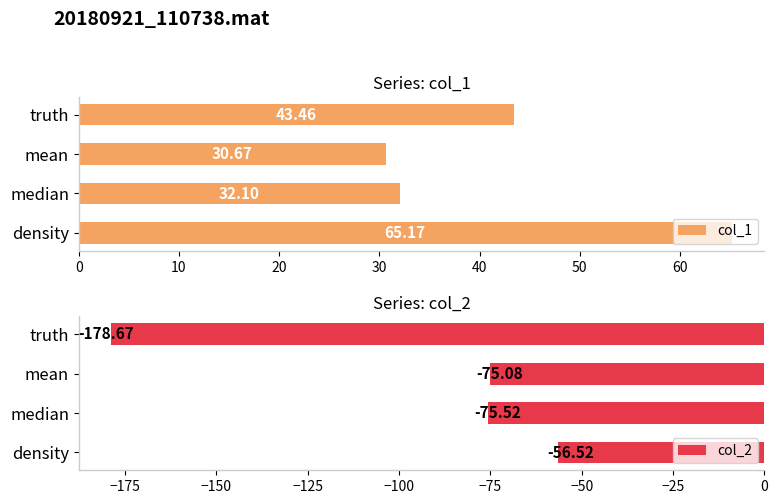

Which category has the highest value in the col_1 series?

density